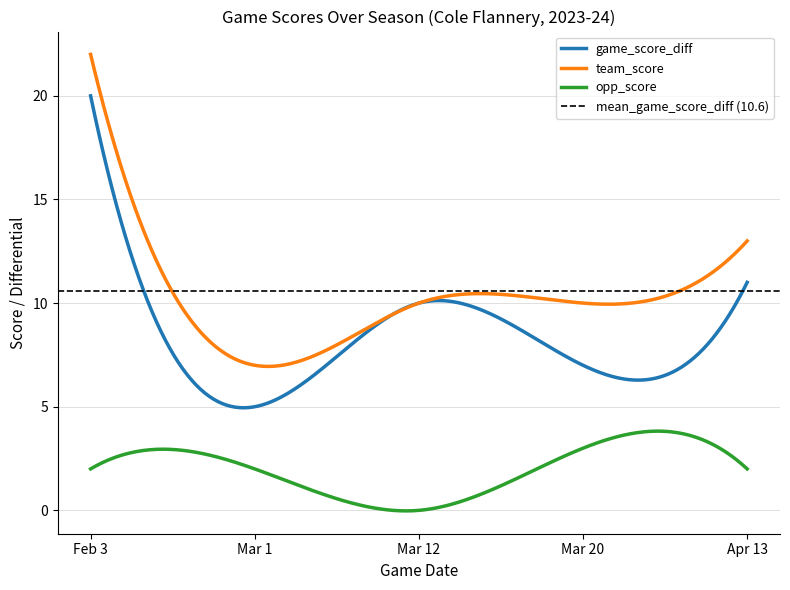

True or false: game_score_diff has more than 2 interior local peaks.

False